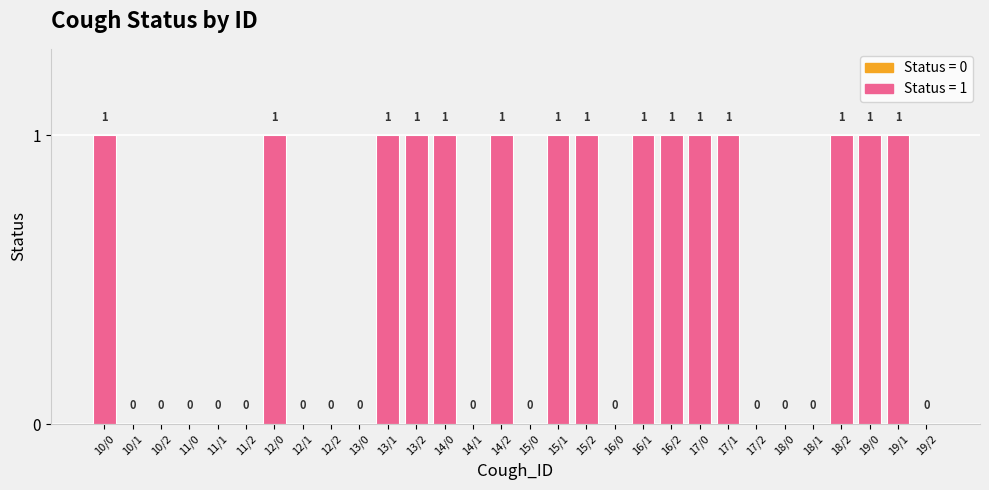

The value at 12/2 is -1. True or false?

False